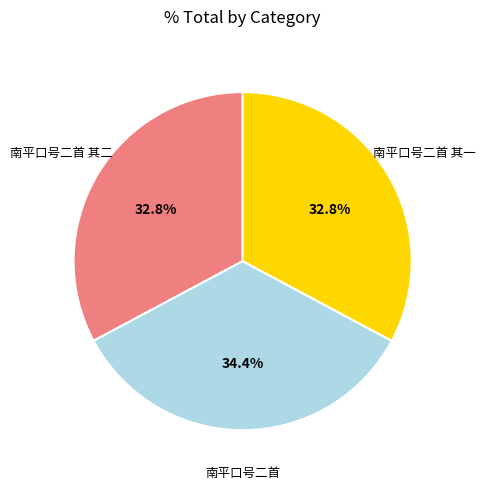

Count the number of slices in the pie.

3